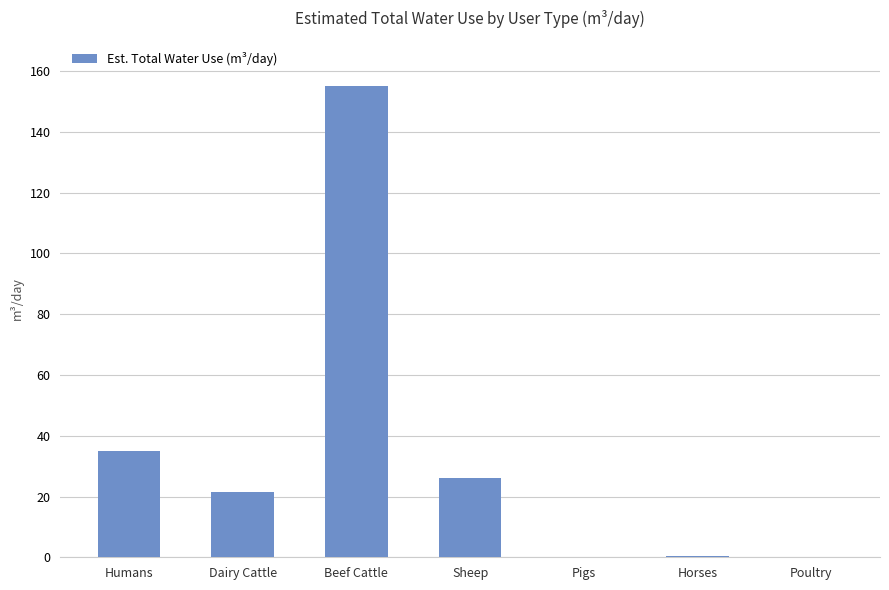

What value does the data have at Humans?

34.8